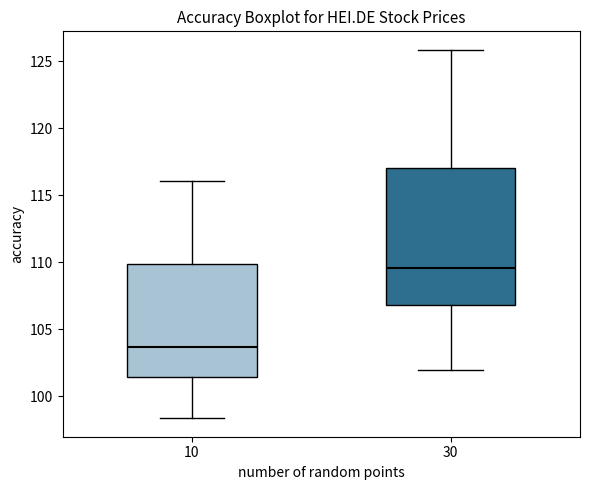

Reading left to right, transcribe this box plot: for each box, give where its median line is, the range the box spans, and where its two whiskers end, as read against the y-axis. The values are not printed on the chart, so give them approximately, as read against the axis.

10: median 103.5, box 101.5 to 110.0, whiskers 98.5 to 116.0
30: median 109.5, box 107.0 to 117.0, whiskers 102.0 to 126.0